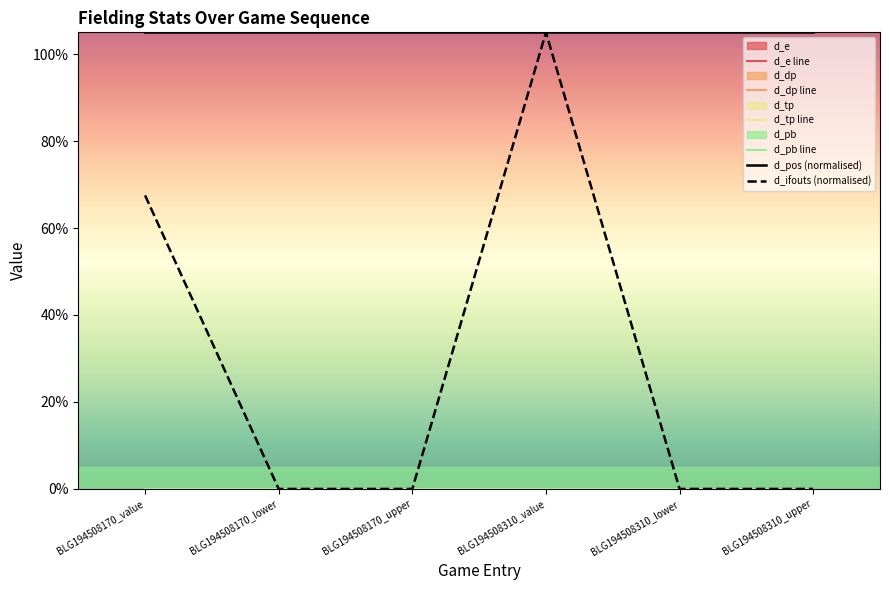

How many data points in d_ifouts (normalised) are above 0?

2